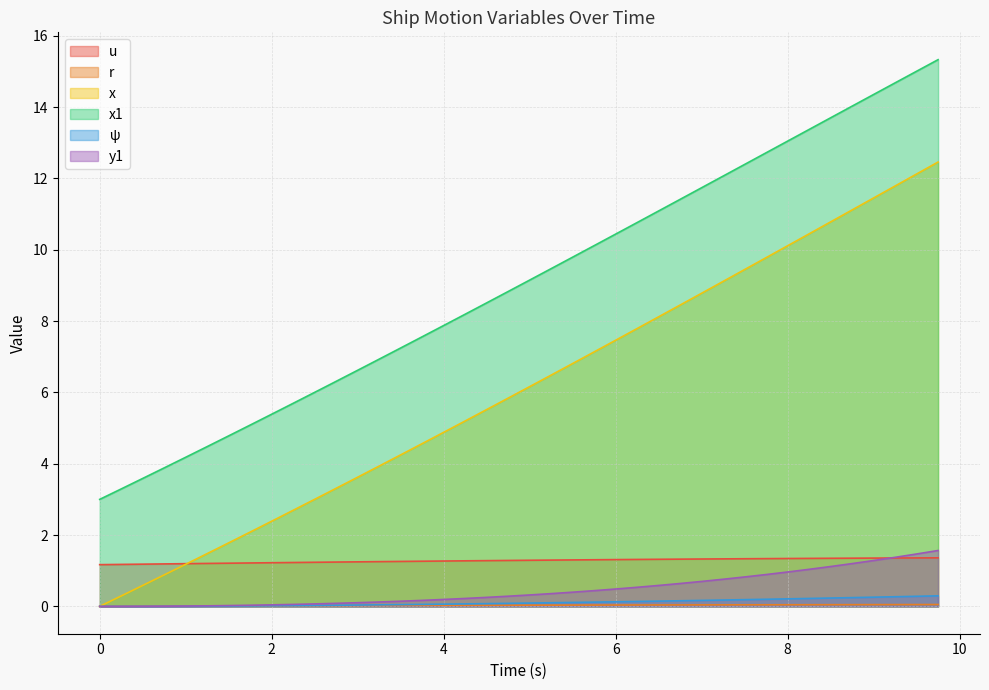

What are all the series names shown in the legend?

u, r, x, x1, ψ, y1